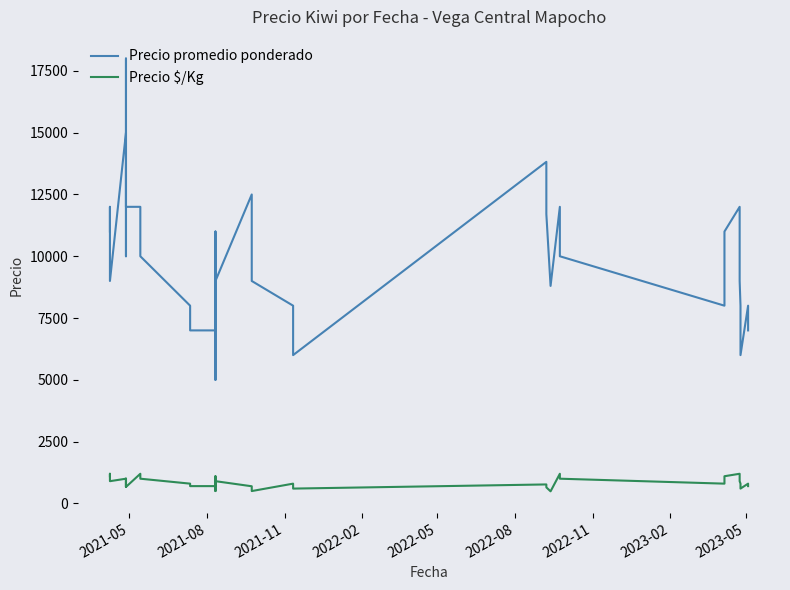

True or false: Precio $/Kg and Precio promedio ponderado intersect in this chart.

False